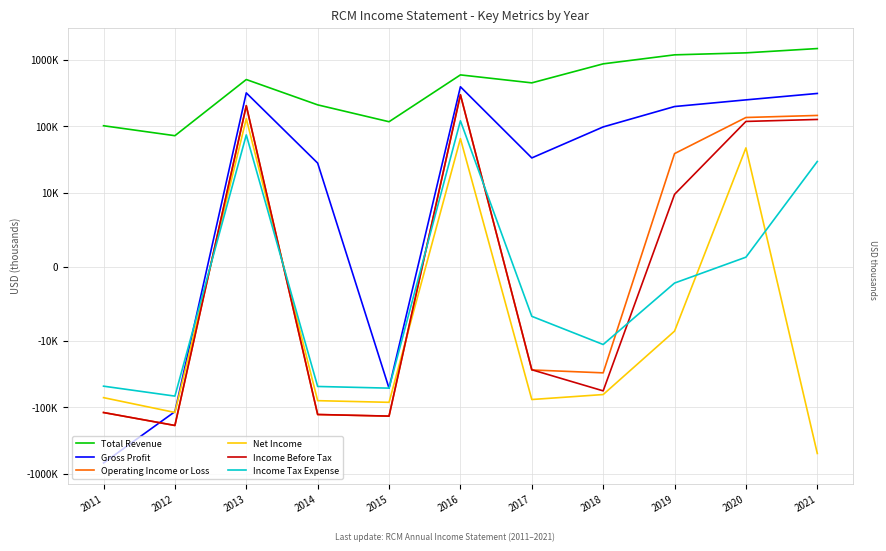

Read the Operating Income or Loss value at 2014.

-128700